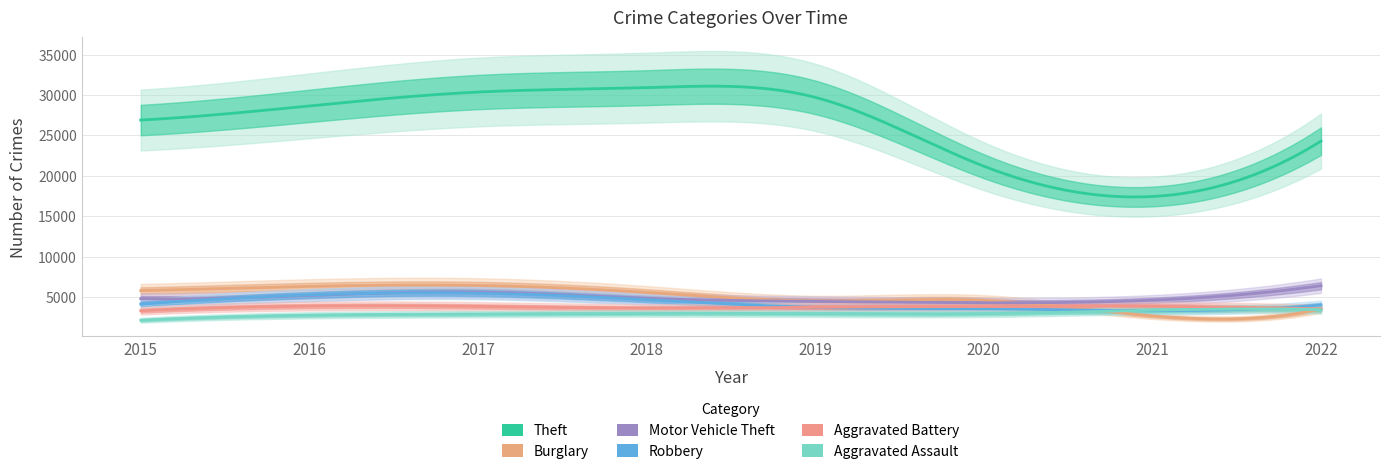

Reading left to right, extract all data points from this chart.

Theft: 2015=26909	2016=28659	2017=30370	2018=30913	2019=29718	2020=21201	2021=17453	2022=24307
Burglary: 2015=5812	2016=6327	2017=6442	2018=5592	2019=4539	2020=4605	2021=2687	2022=3546
Motor Vehicle Theft: 2015=4810	2016=5205	2017=5622	2018=4852	2019=4478	2020=4310	2021=4617	2022=6418
Robbery: 2015=4139	2016=5273	2017=5487	2018=4692	2019=3733	2020=3554	2021=3329	2022=4015
Aggravated Battery: 2015=3320	2016=3890	2017=3850	2018=3634	2019=3751	2020=3844	2021=3857	2022=3547
Aggravated Assault: 2015=2143	2016=2759	2017=2899	2018=2988	2019=2951	2020=2952	2021=3387	2022=3453